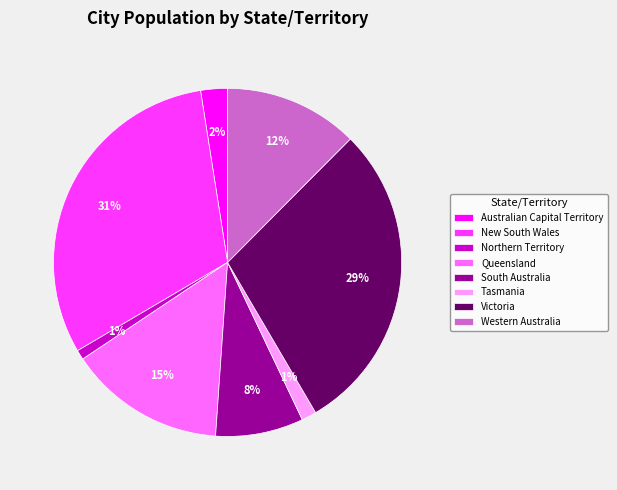

Which slice is the largest?

New South Wales